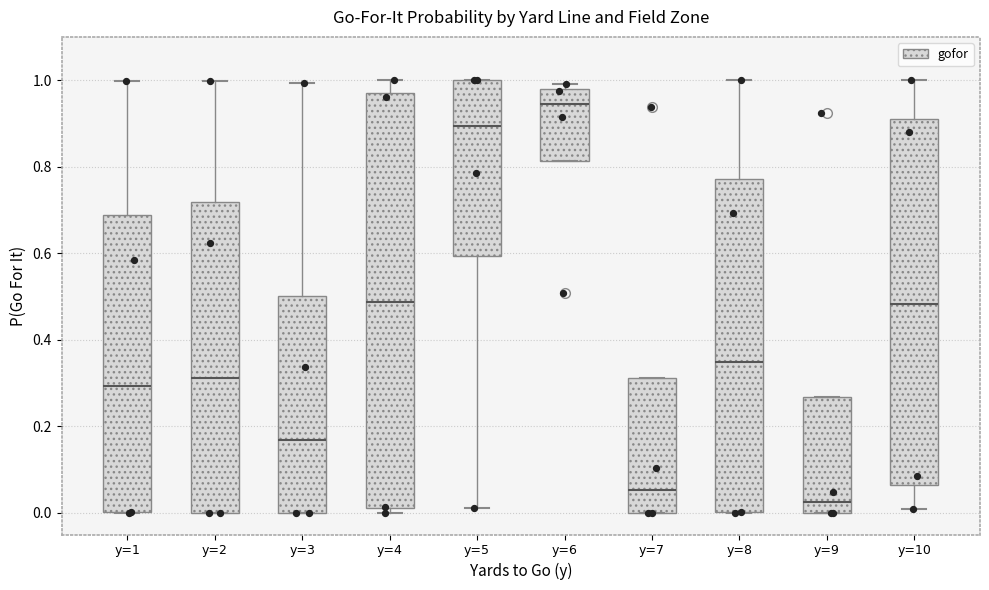

Which box is the tallest, from its lower edge to its upper edge?

y=4